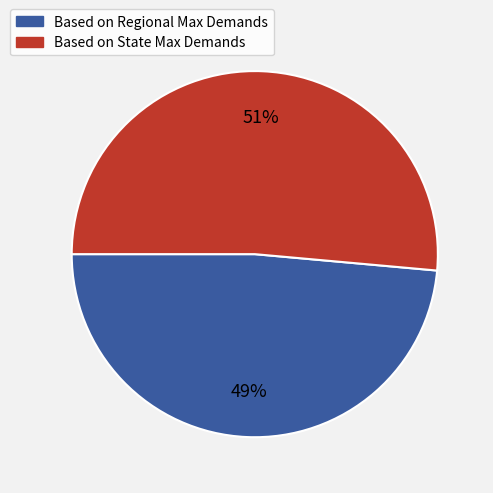

To the nearest percent, what is the average slice percentage?

50%